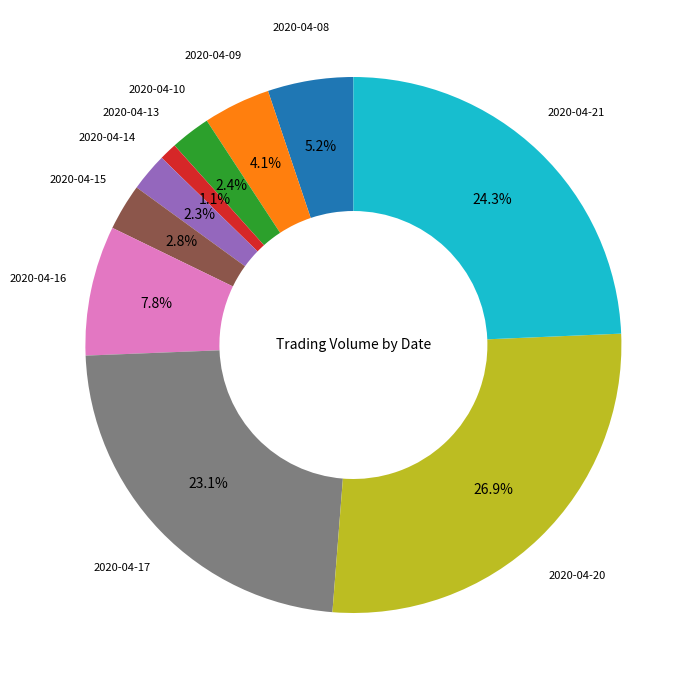

Is there a majority slice in this chart?

No